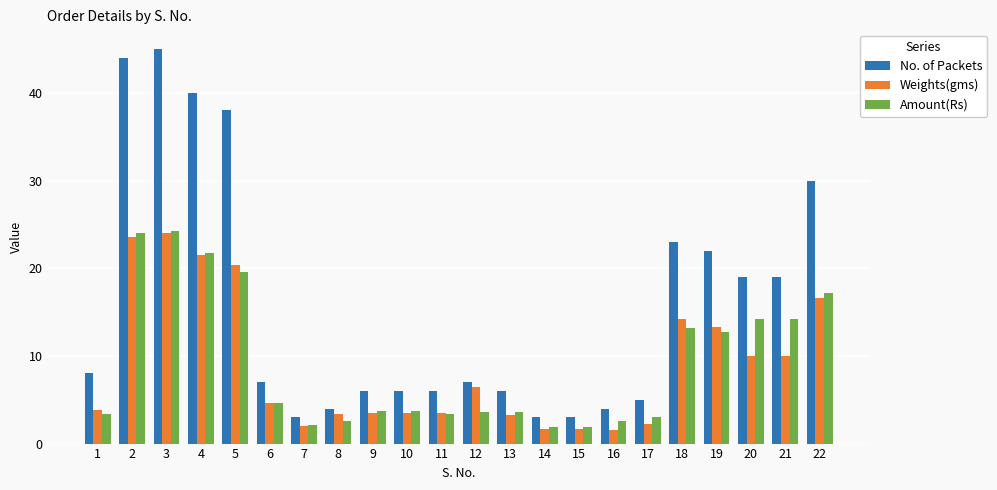

What is the sum of all No. of Packets values?

348.0